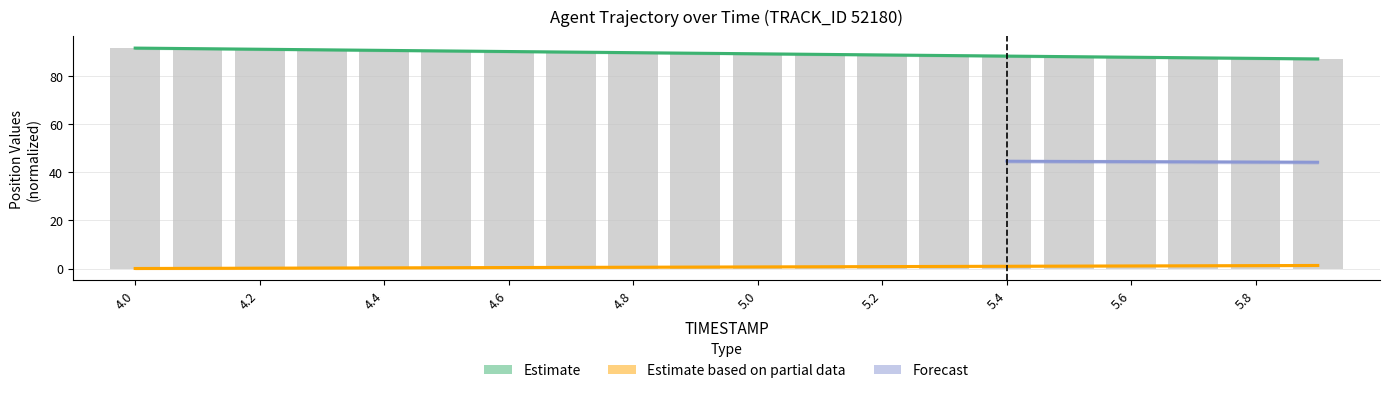

What is the difference between the X values at 4.0 and 5.0?

2.4